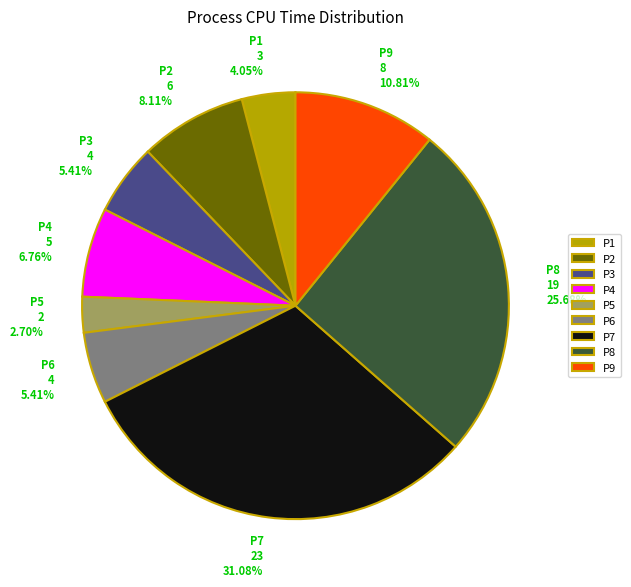

What percentage is the P5 slice, to the nearest percent?

3%